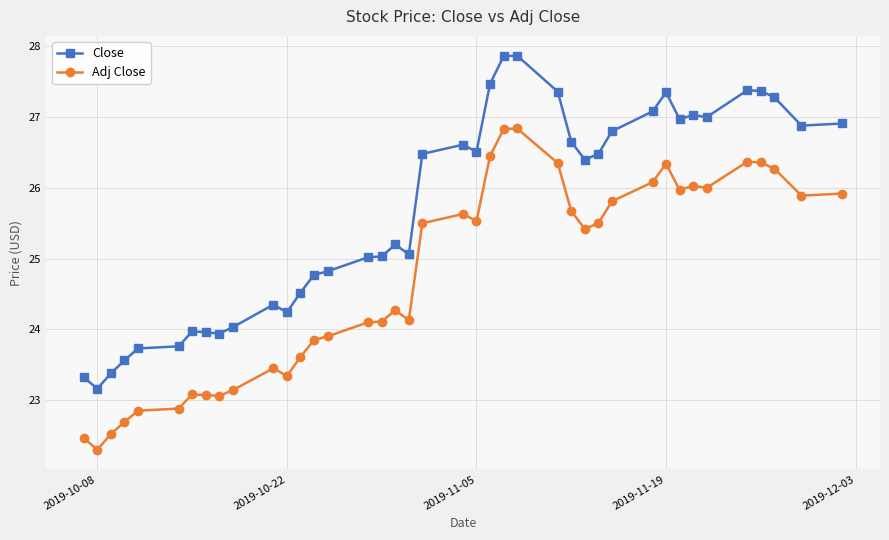

Rank the series by their average value, from lowest to highest.

Adj Close, Close